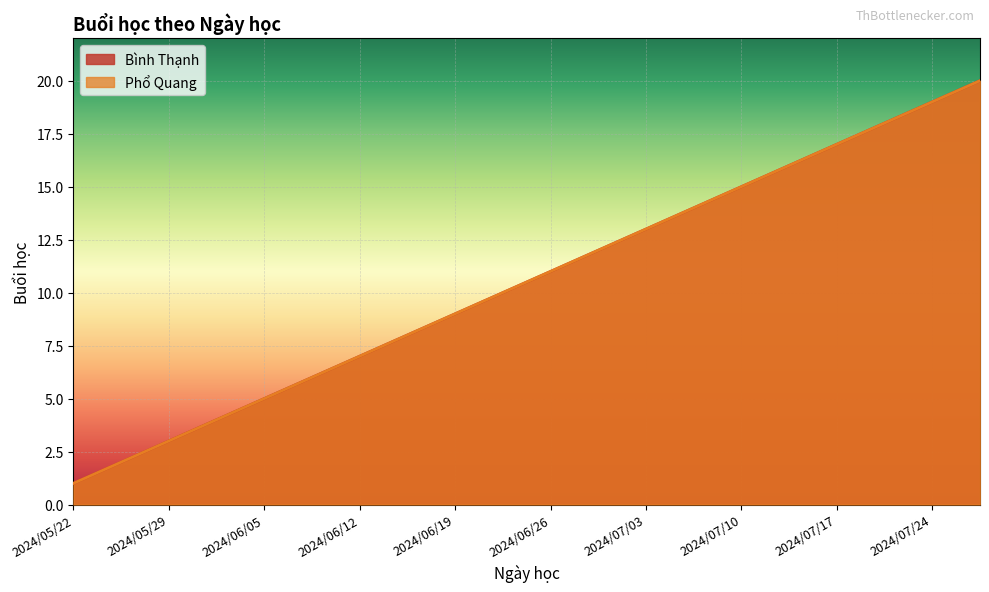

At which label does Phổ Quang reach its minimum?

2024/05/22